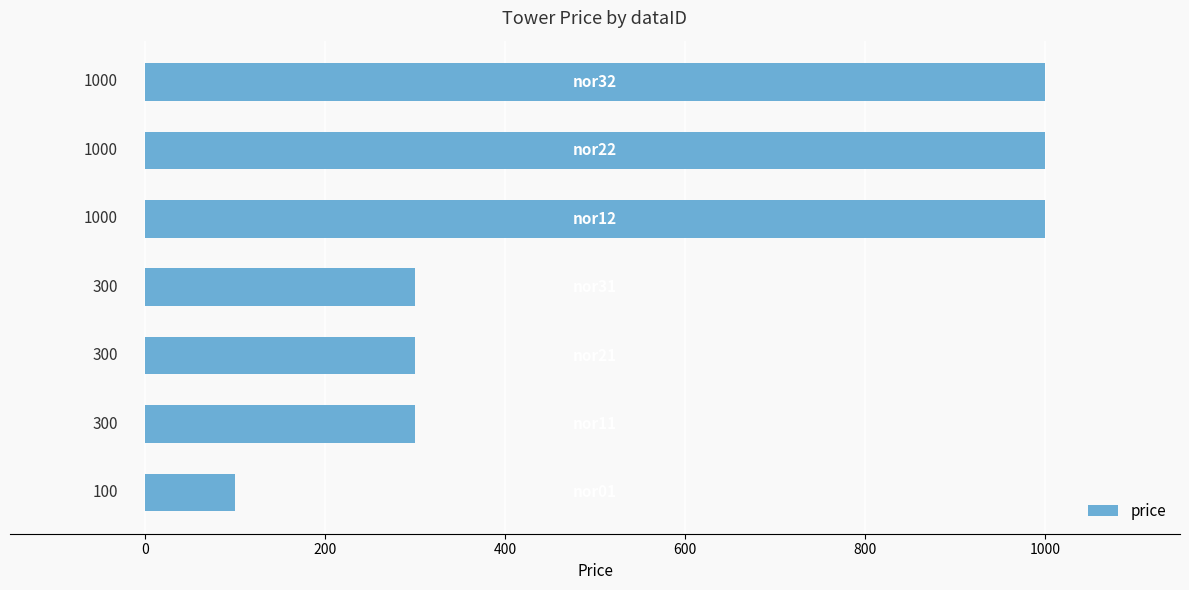

What is the average value?

571